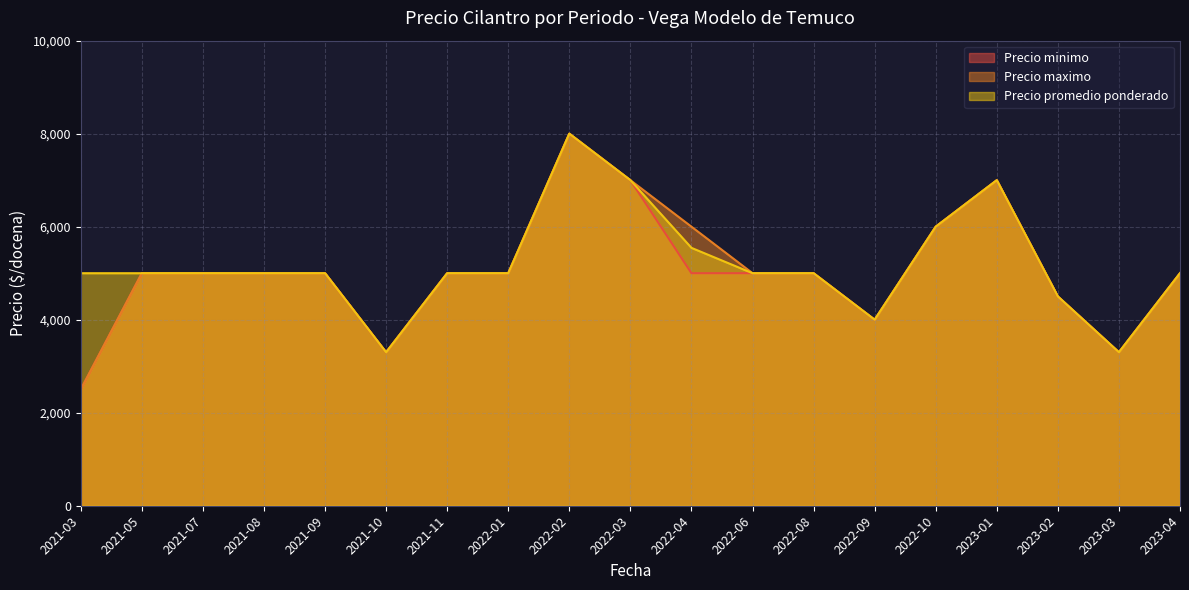

Reading right to left, transcribe all the data shown in this chart.

Precio minimo: 2023-04=5000	2023-03=3300	2023-02=4500	2023-01=7000	2022-10=6000	2022-09=4000	2022-08=5000	2022-06=5000	2022-04=5000	2022-03=7000	2022-02=8000	2022-01=5000	2021-11=5000	2021-10=3300	2021-09=5000	2021-08=5000	2021-07=5000	2021-05=5000	2021-03=2500
Precio maximo: 2023-04=5000	2023-03=3300	2023-02=4500	2023-01=7000	2022-10=6000	2022-09=4000	2022-08=5000	2022-06=5000	2022-04=6000	2022-03=7000	2022-02=8000	2022-01=5000	2021-11=5000	2021-10=3300	2021-09=5000	2021-08=5000	2021-07=5000	2021-05=5000	2021-03=2500
Precio promedio ponderado: 2023-04=5000	2023-03=3300	2023-02=4500	2023-01=7000	2022-10=6000	2022-09=4000	2022-08=5000	2022-06=5000	2022-04=5545	2022-03=7000	2022-02=8000	2022-01=5000	2021-11=5000	2021-10=3300	2021-09=5000	2021-08=5000	2021-07=5000	2021-05=5000	2021-03=5000